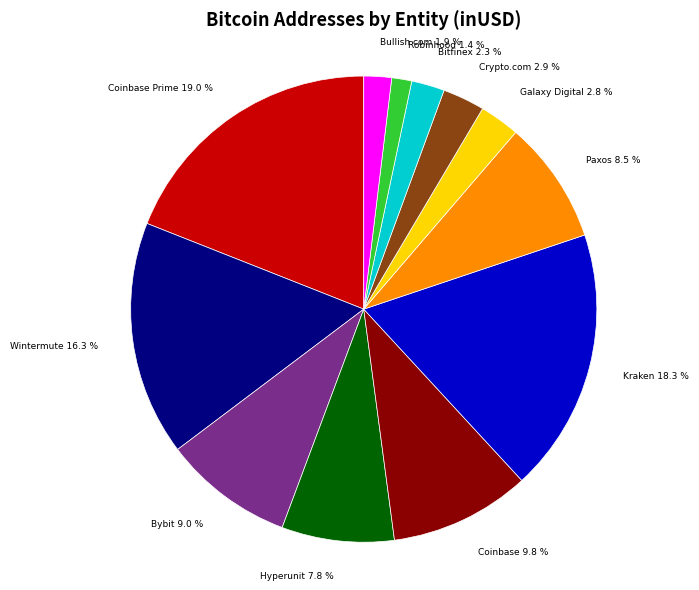

Is there any slice that represents more than half of the pie?

No